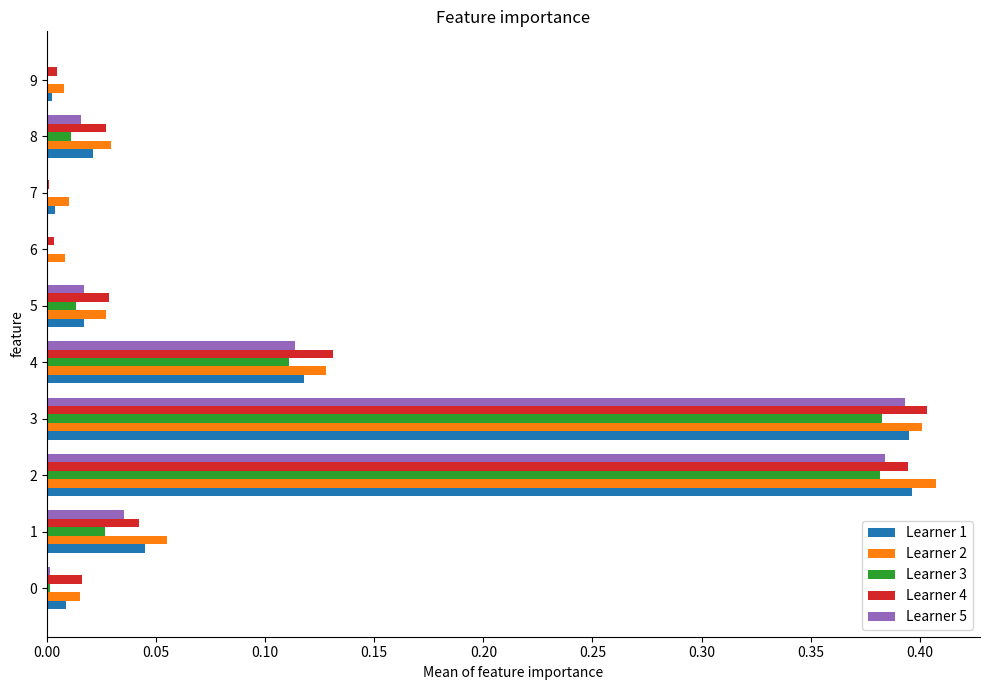

Is the value of Learner 2 at 7 greater than the value of Learner 5 at 2?

No